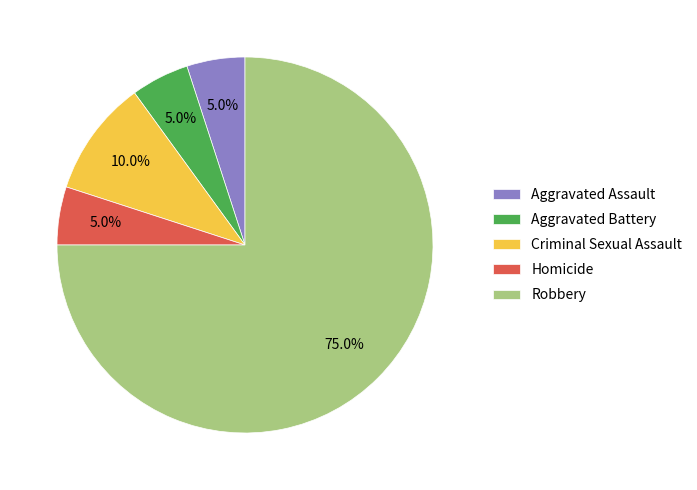

To the nearest percent, what portion does Robbery represent?

75%